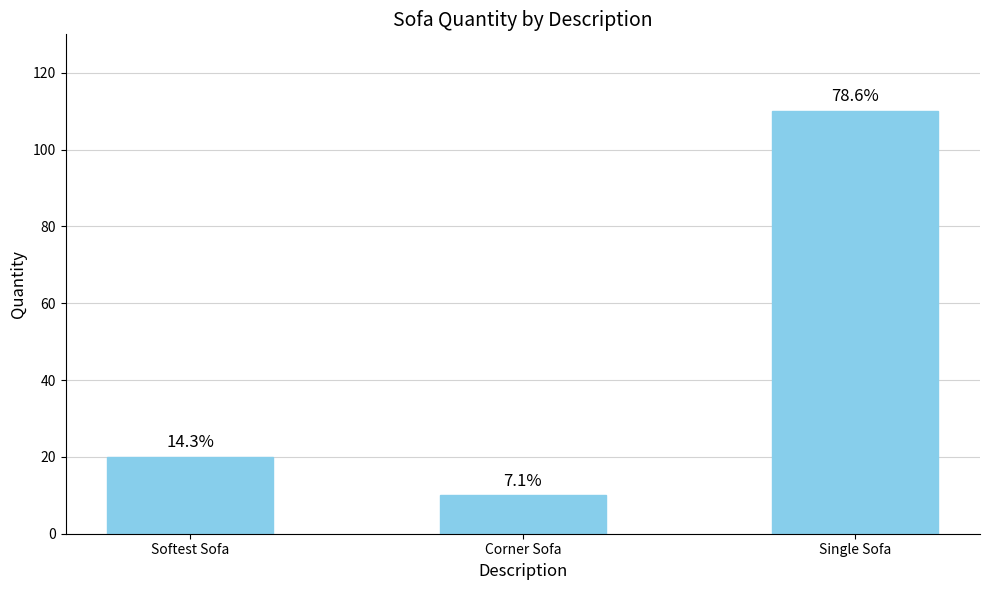

Rank the categories by value from highest to lowest.

Single Sofa, Softest Sofa, Corner Sofa